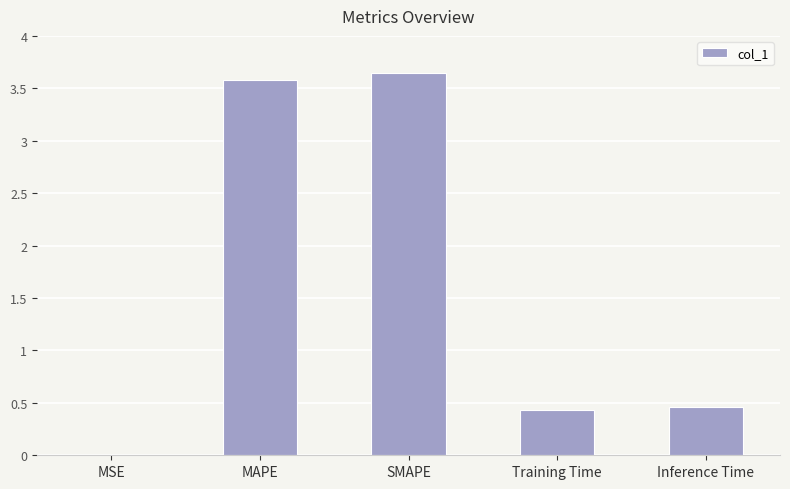

Is it true that the value at MAPE is 1.2?

False